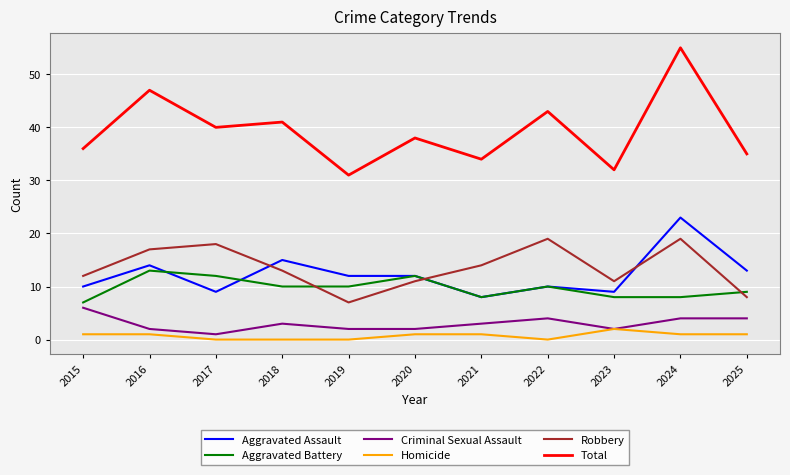

List the series in order of their peak value, highest first.

Total, Aggravated Assault, Robbery, Aggravated Battery, Criminal Sexual Assault, Homicide